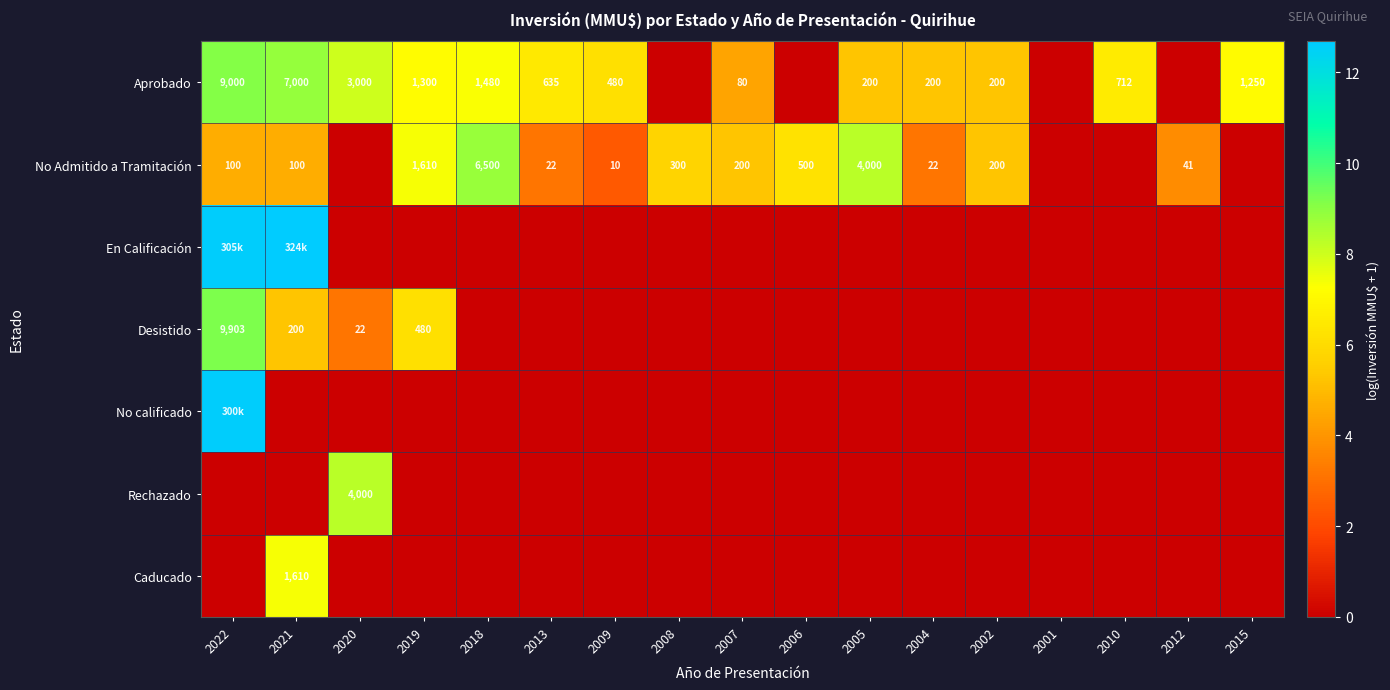

Which category has the lowest value in the Caducado series?

2022